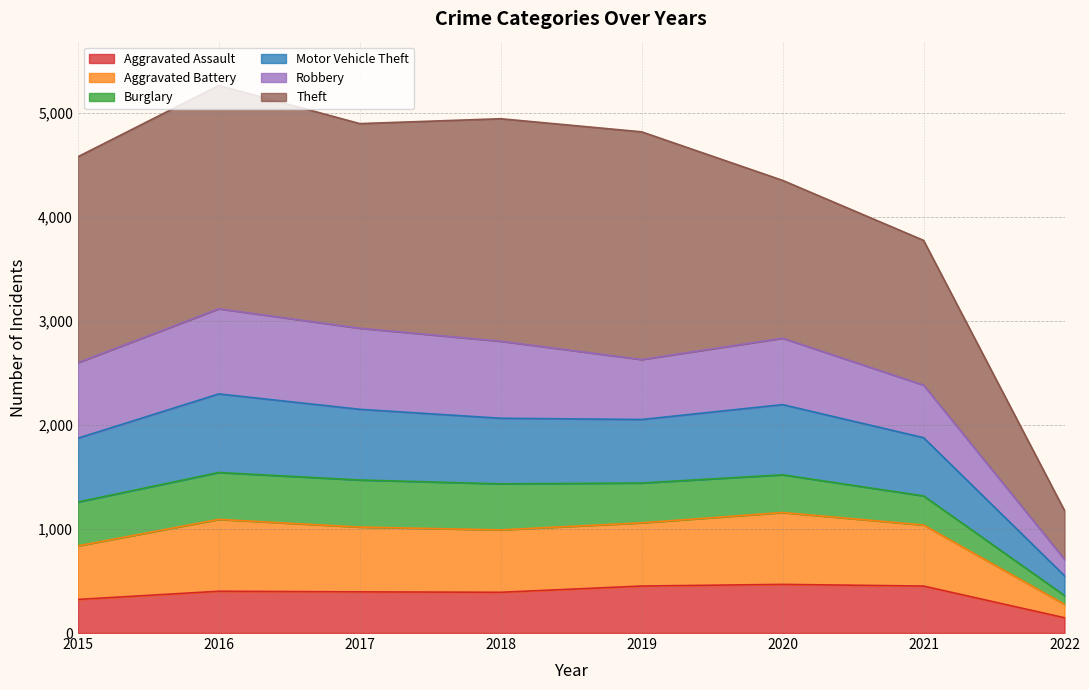

How many lines are shown in the chart?

6